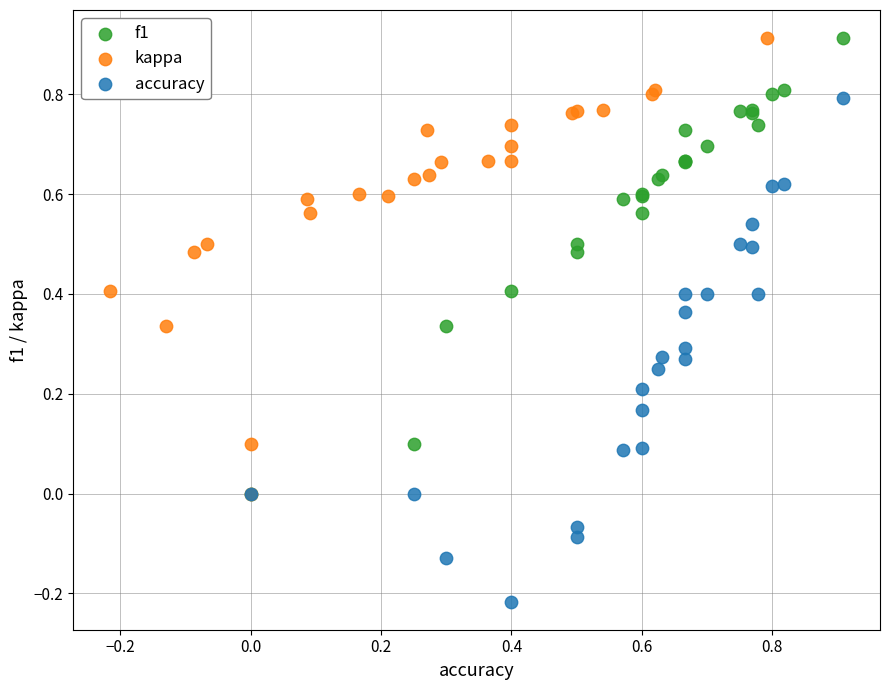

Which series reaches the minimum Y coordinate?

accuracy